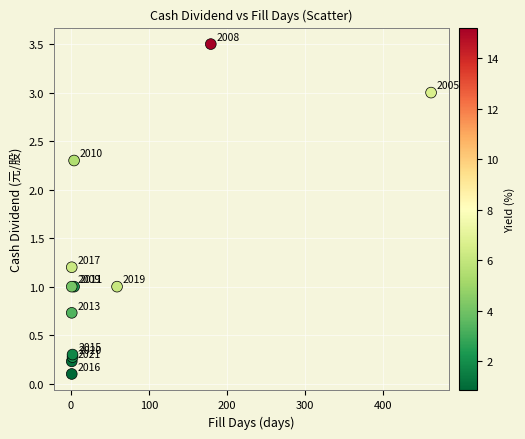

What Y value in the scatter plot is closest to 1?

1.0